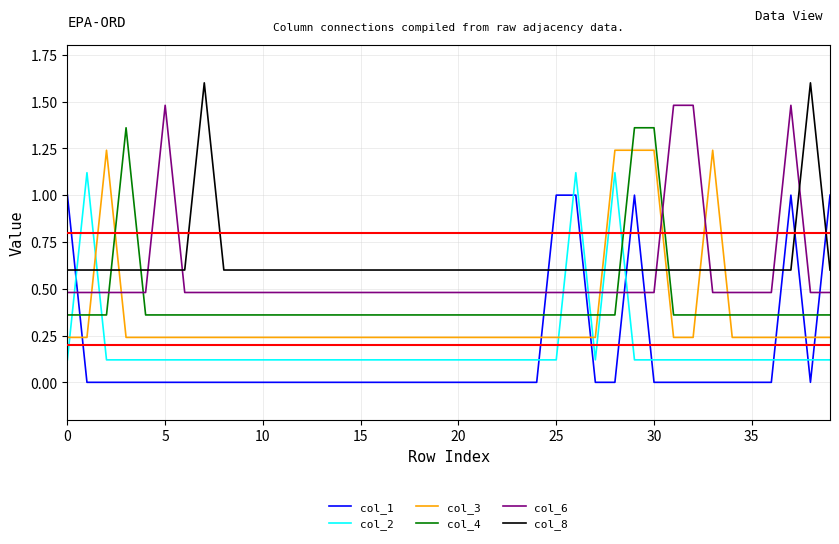

Which series ends up on top after the final intersection of col_6 and col_8?

col_8